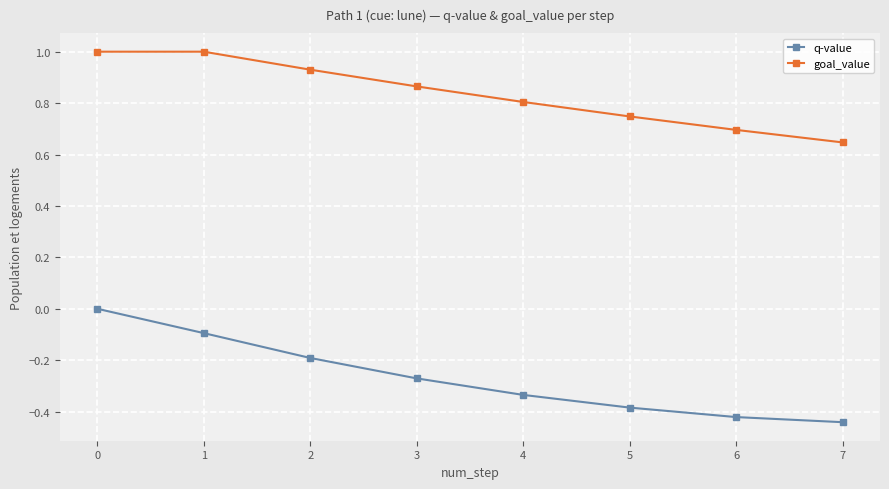

The value of q-value at 2 is -0.2. True or false?

True